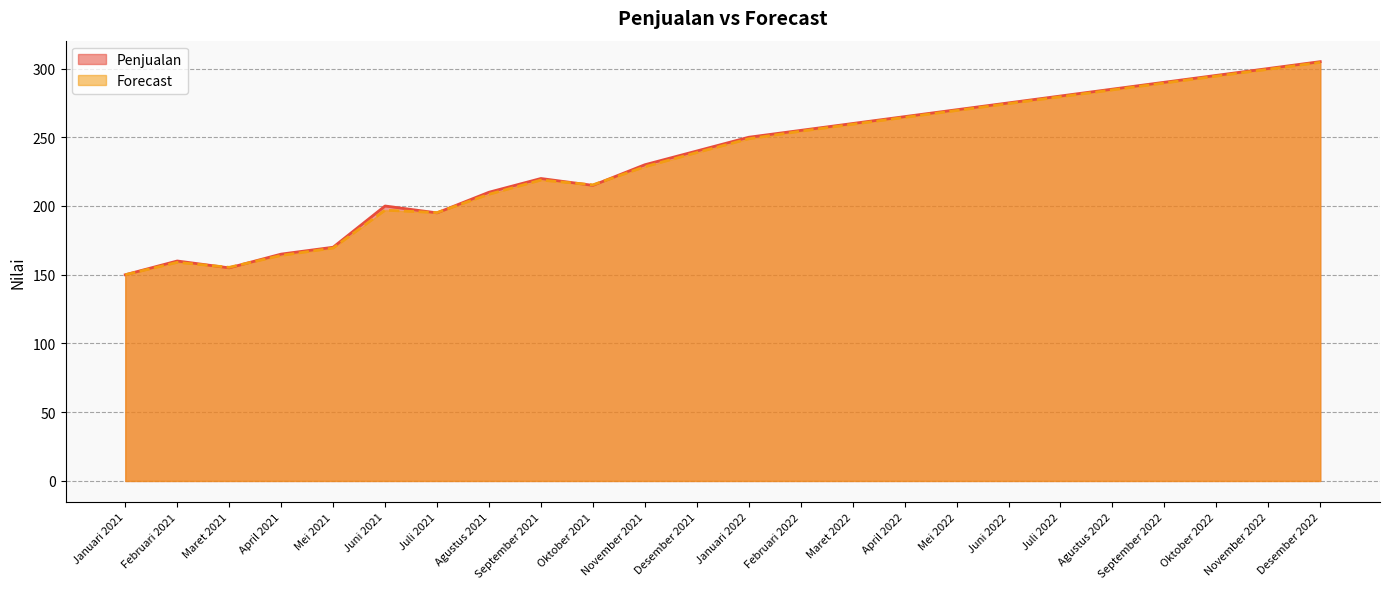

Does the chart have visible grid lines?

Yes